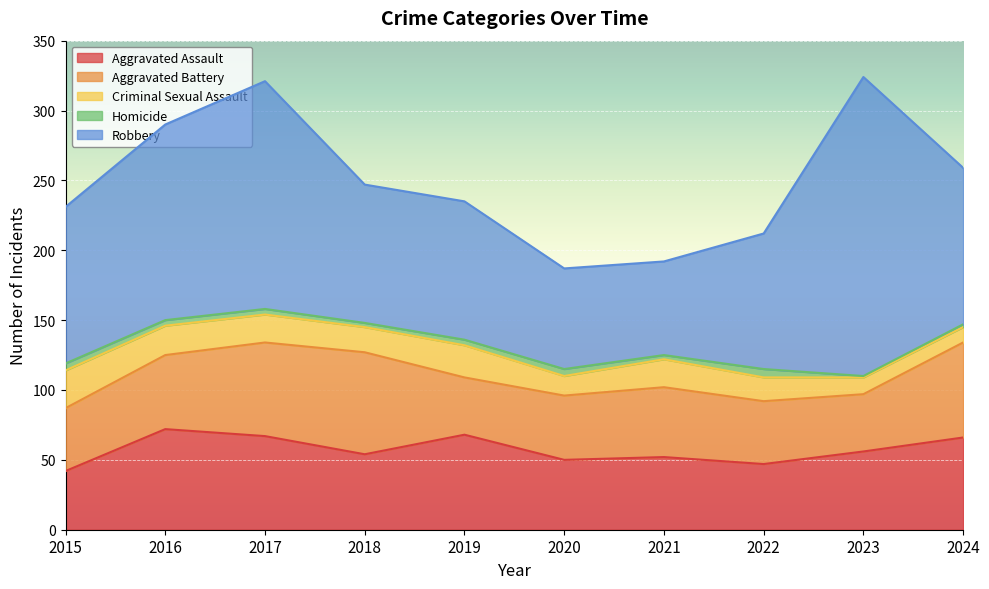

What is the value of the Robbery point at the 6th from the left?

72